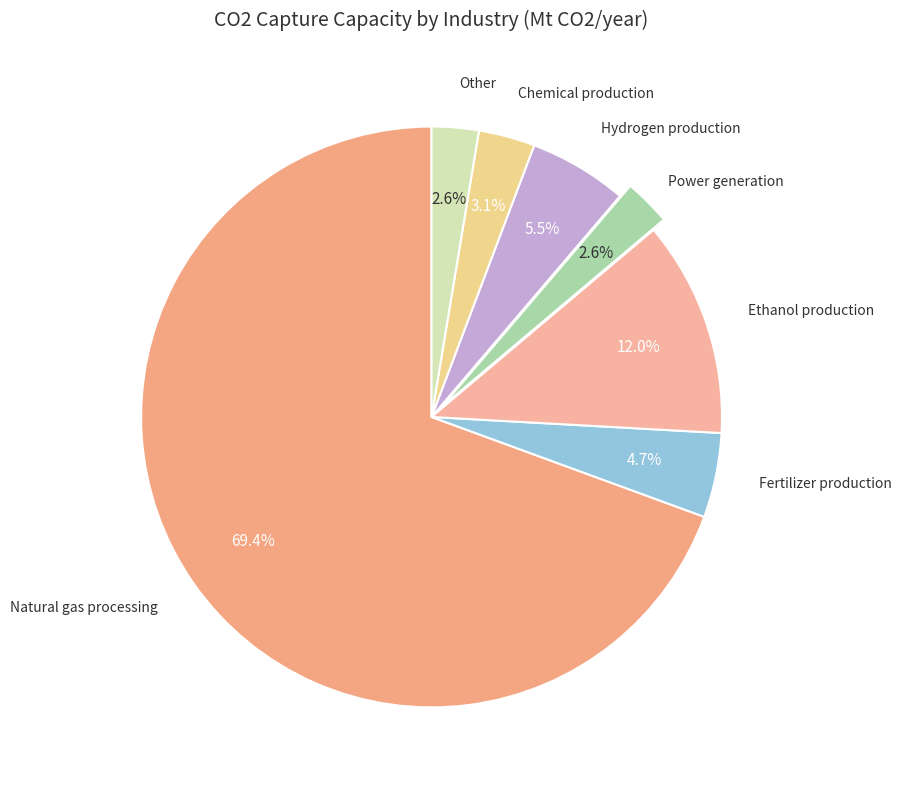

Which slice is the smallest?

Power generation